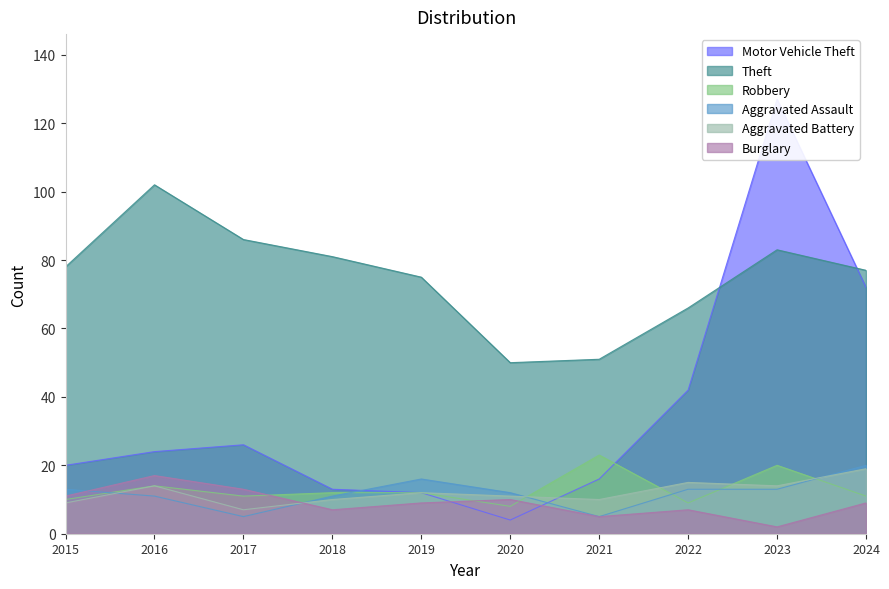

Count the number of categories in the chart.

10